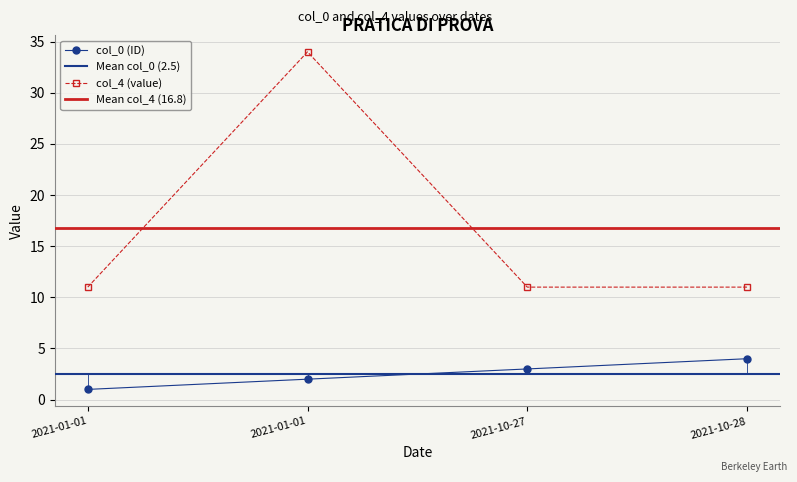

How many categories are shown in the chart?

4